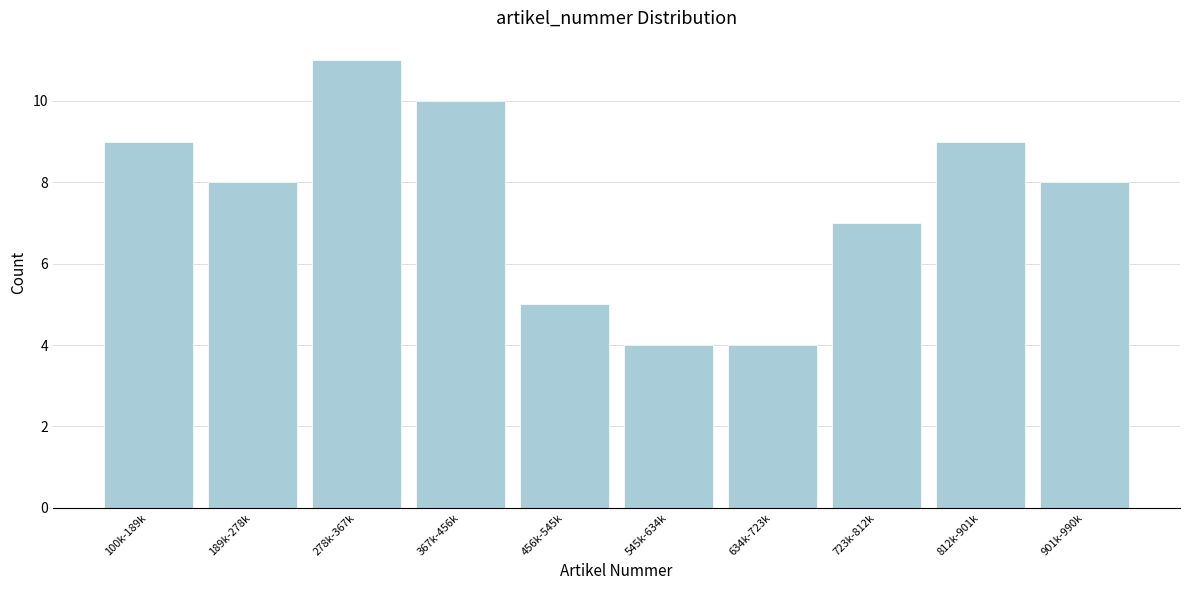

Reading left to right, what are all the values shown in this chart?

100k-189k=9	189k-278k=8	278k-367k=11	367k-456k=10	456k-545k=5	545k-634k=4	634k-723k=4	723k-812k=7	812k-901k=9	901k-990k=8